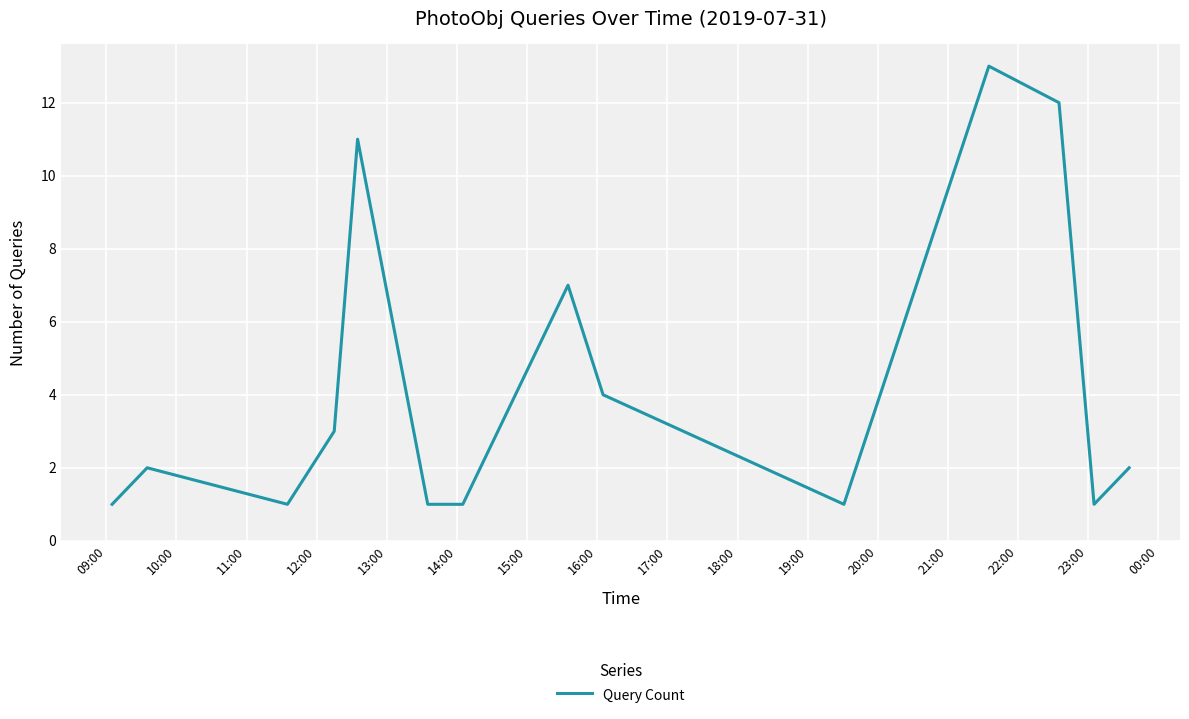

What is the difference between the maximum and minimum values?

12